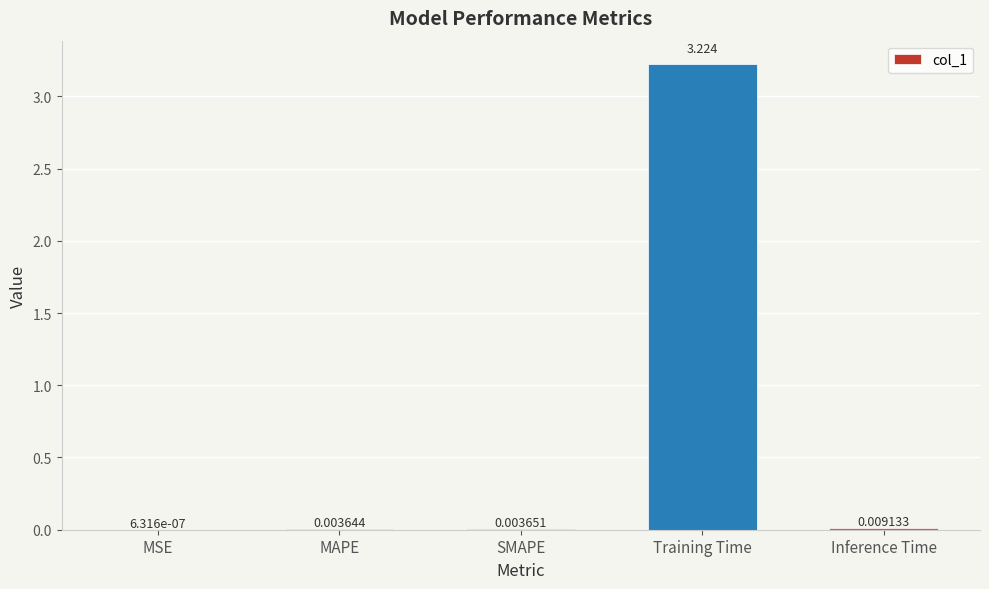

Where is the data nearest to the value 1?

Inference Time